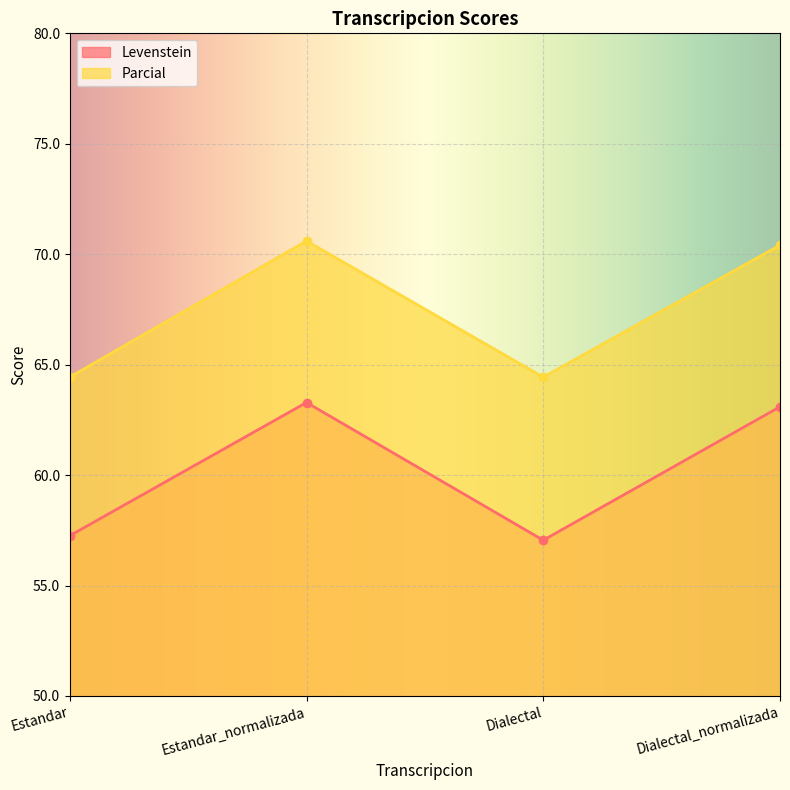

Which series has the largest total across all categories?

Parcial